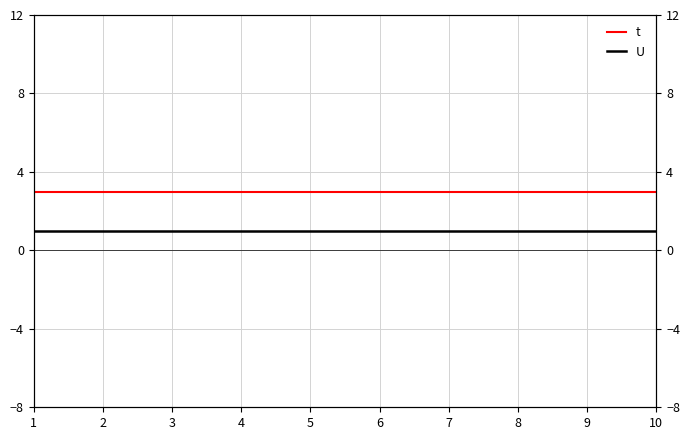

The t series shows 3 at 2. True or false?

True